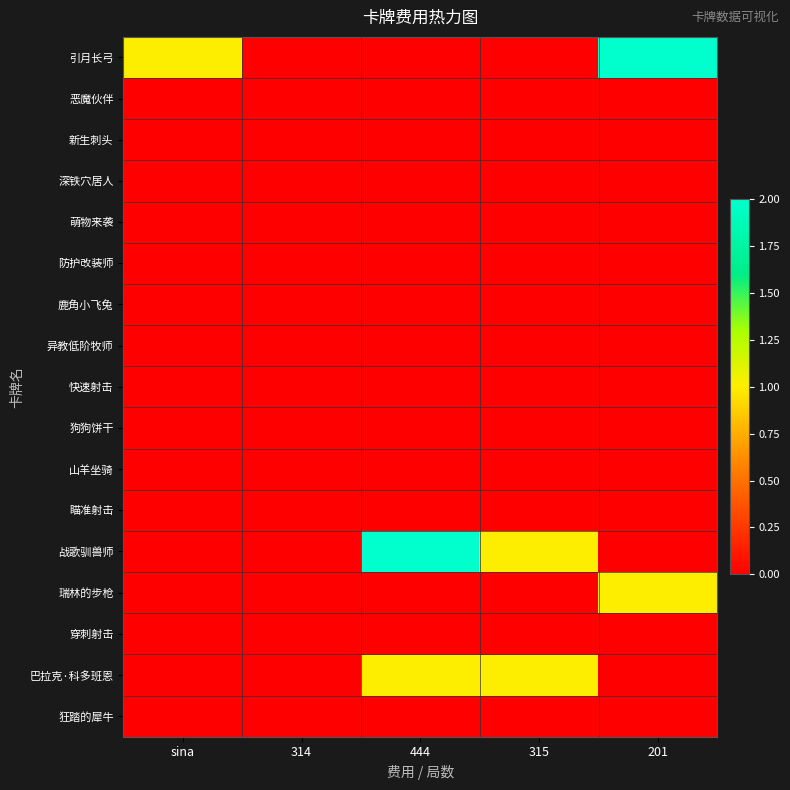

How many distinct data groups are displayed?

17